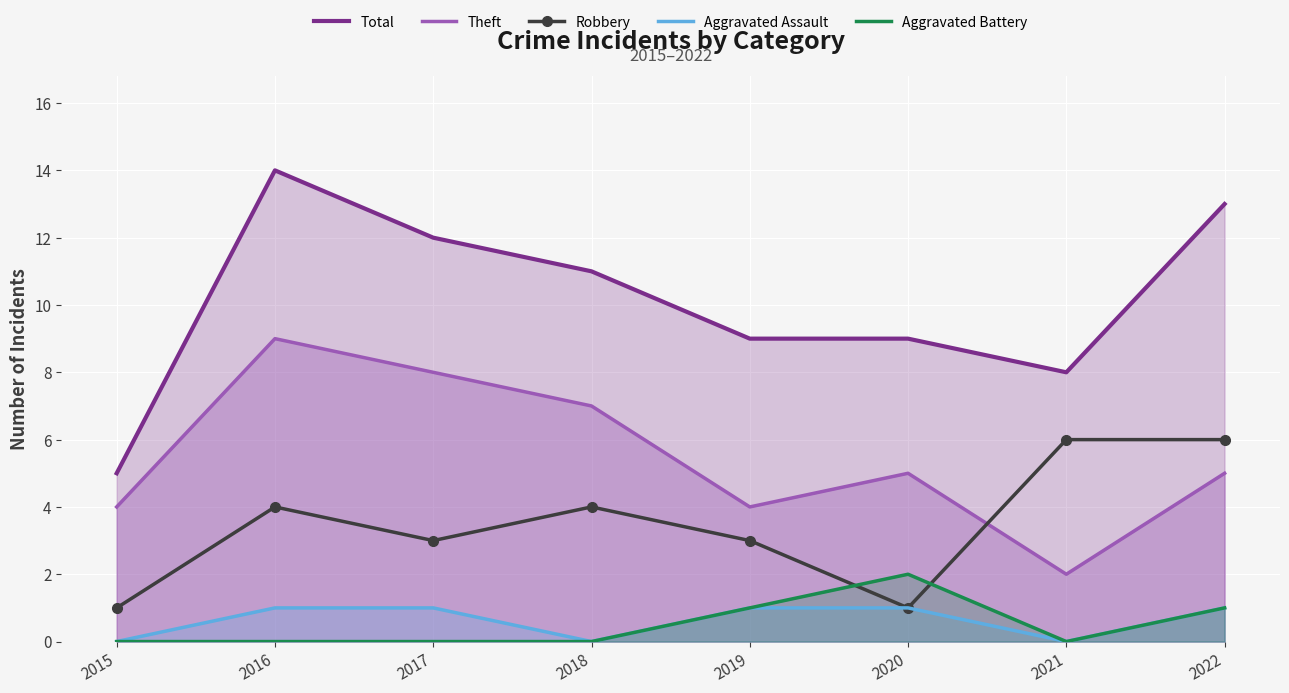

The Aggravated Assault series shows 1 at 2022. True or false?

False